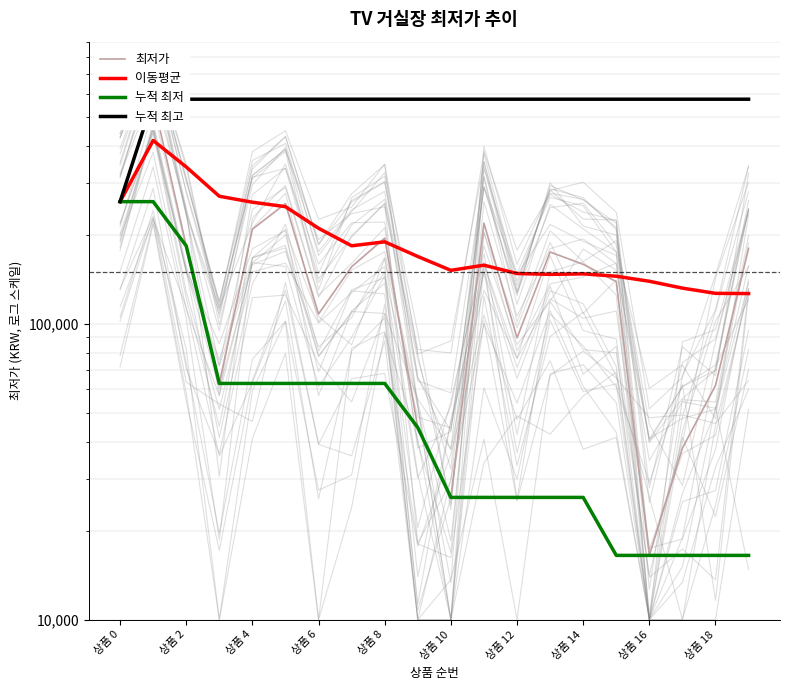

At how many categories does at least one series exceed 428599?

19